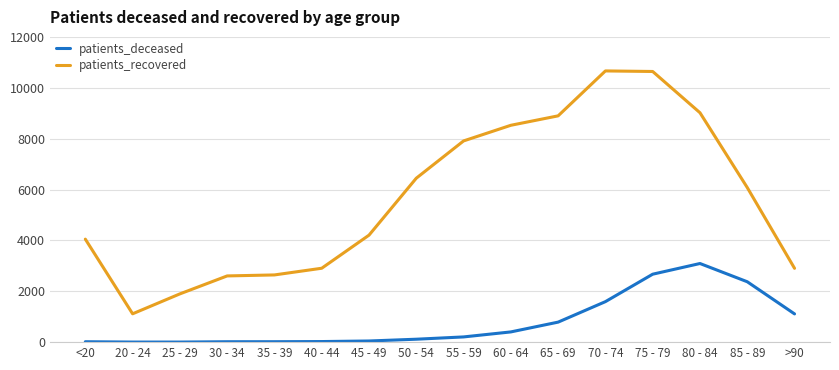

What position from the right is 55 - 59?

8